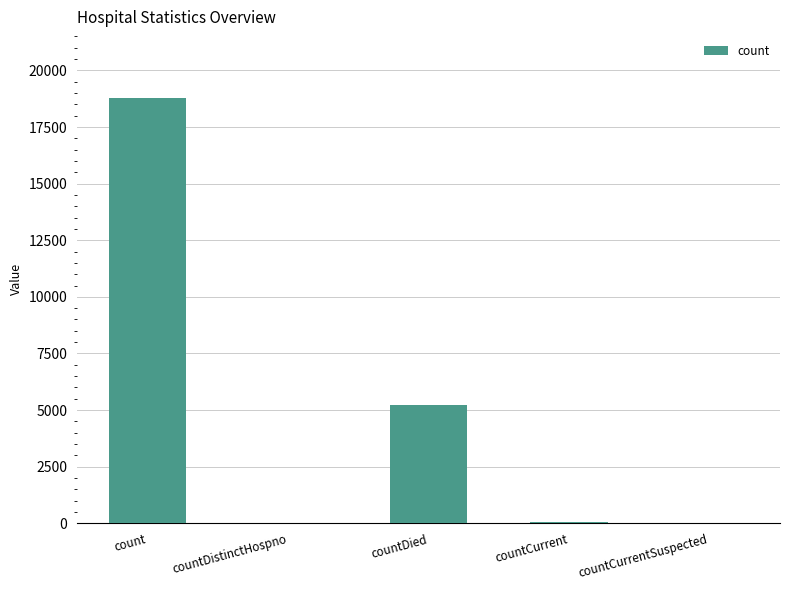

What is the sum of all values?

24050